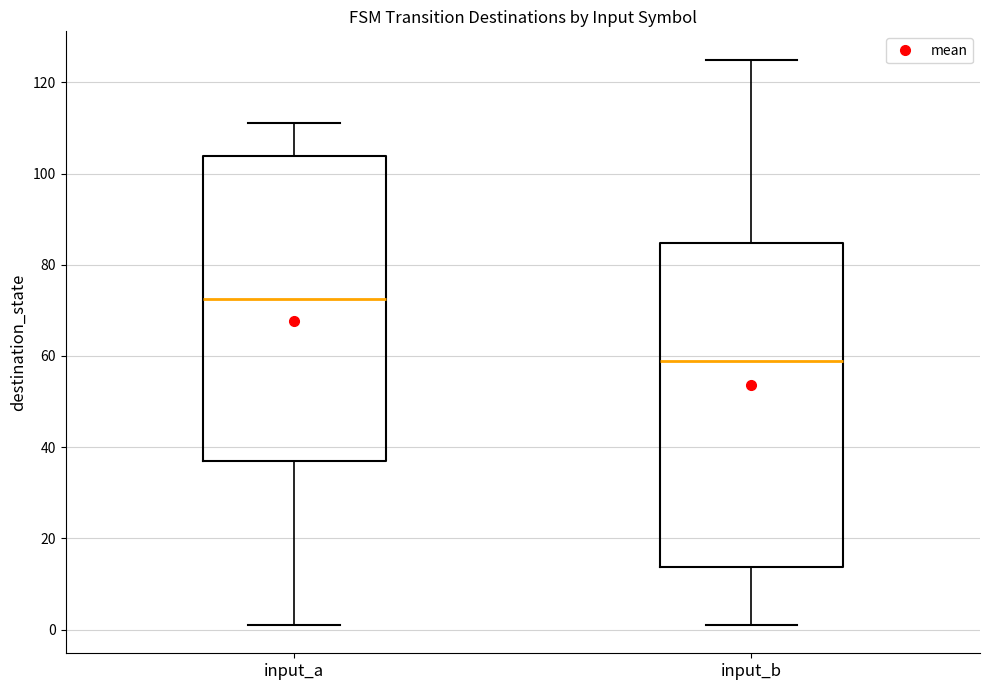

Comparing the boxes themselves (not the whiskers), which one is the tallest?

input_b